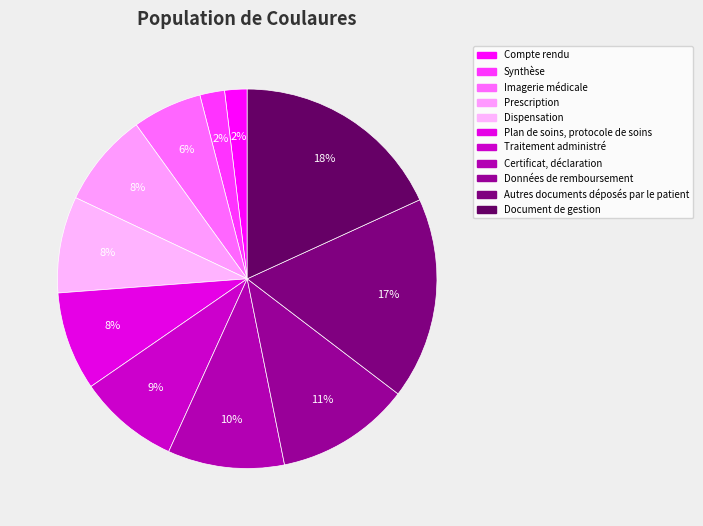

The Certificat, déclaration slice represents 20% of the pie. True or false?

False